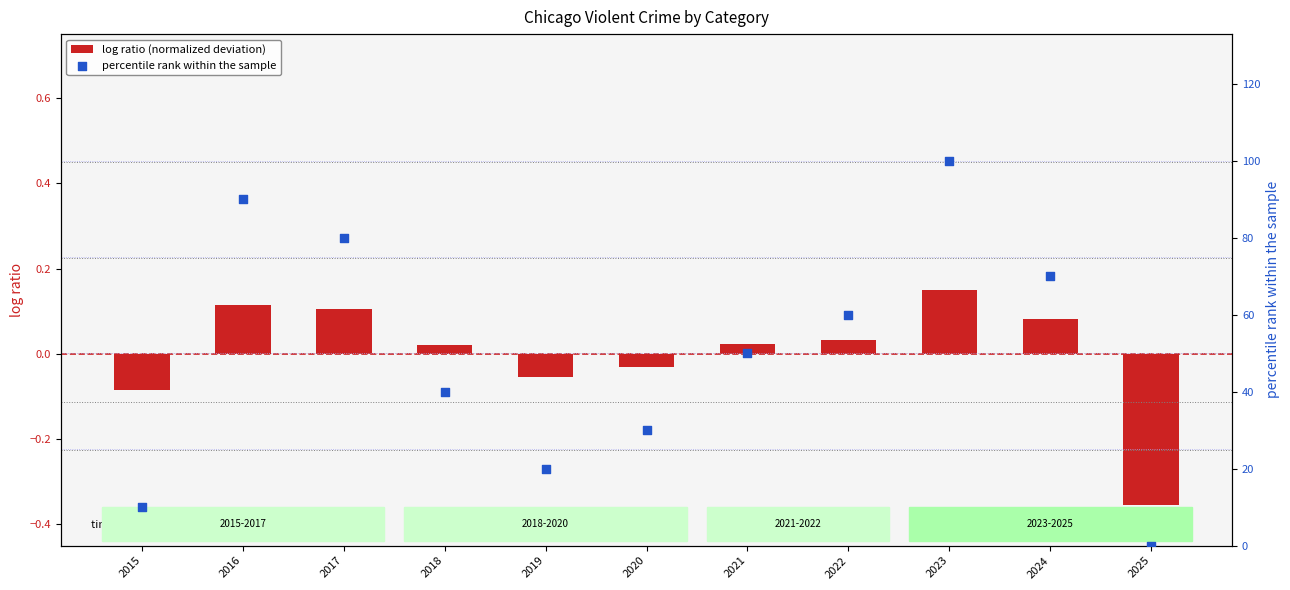

At which category is the sum across all series the highest?

2023